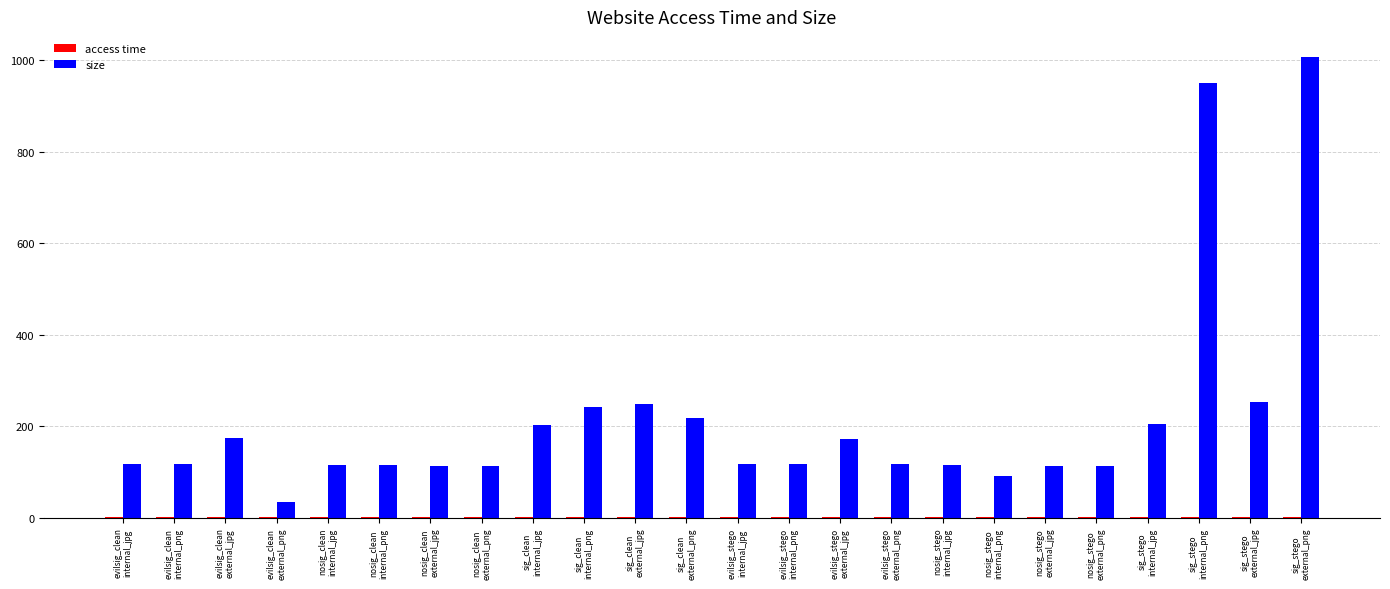

What is the greatest value displayed?

1007.3